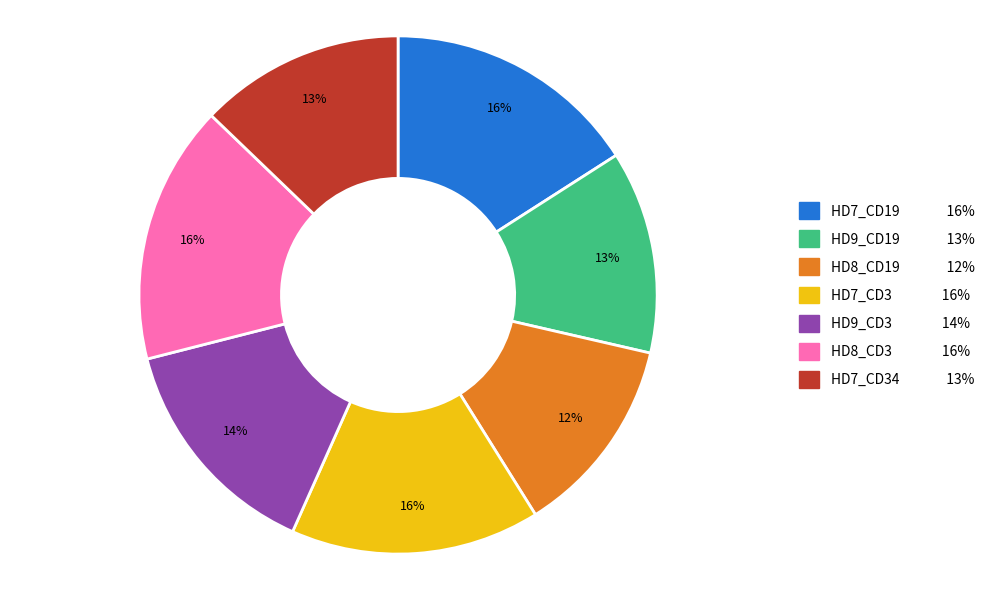

Does any single category account for the majority?

No